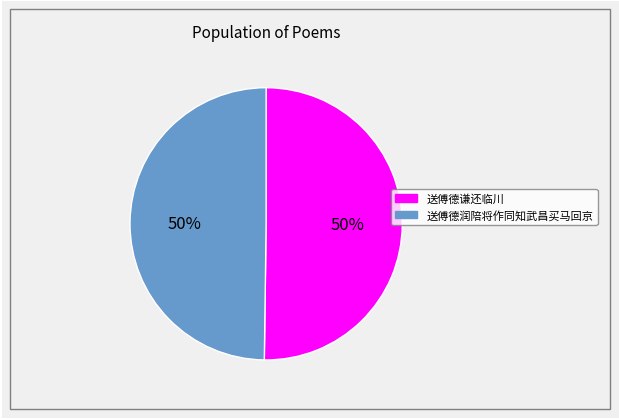

True or false: 送傅德润陪将作同知武昌买马回京 accounts for 50% of the total.

True